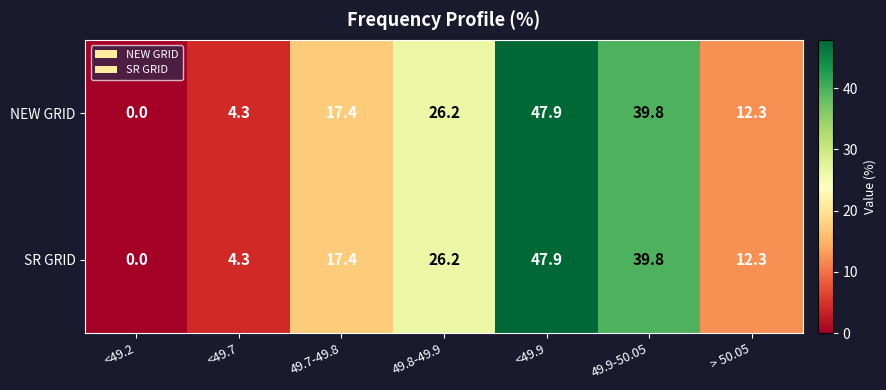

How many values in the NEW GRID series are below 17?

3